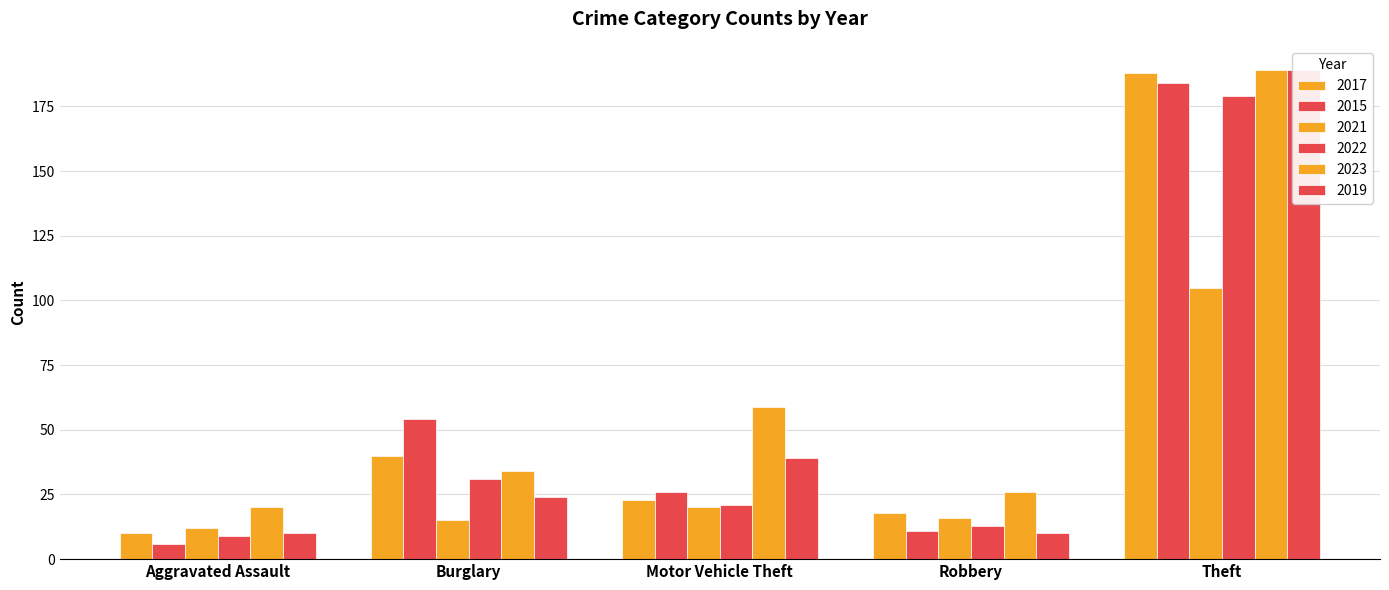

Are the bars grouped side by side (vs. stacked)?

Yes